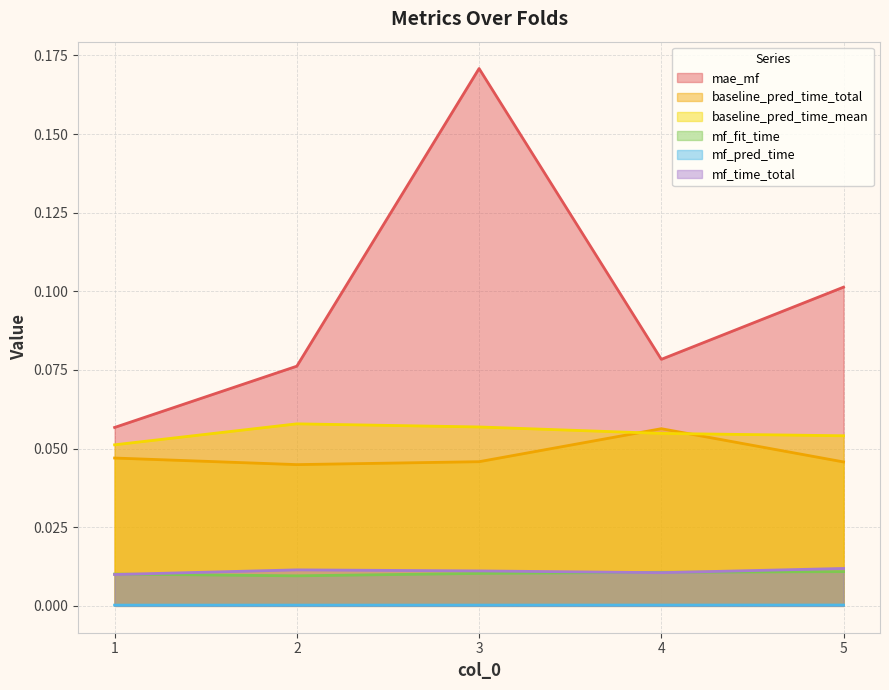

Is it true that mf_time_total equals 0.0 at 1?

True